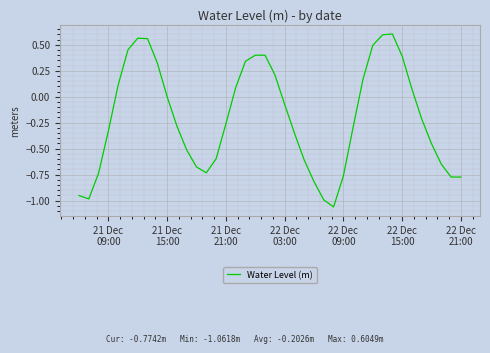

What is the difference between the maximum and minimum values?

1.7